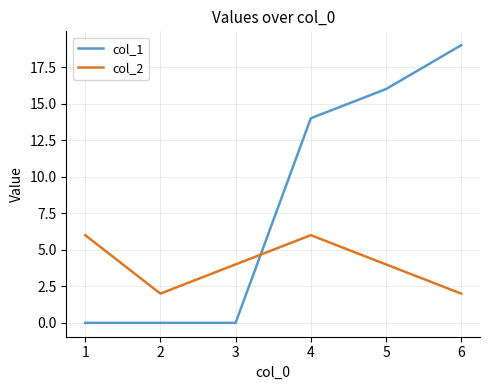

List the series in order of their overall mean, lowest first.

col_2, col_1